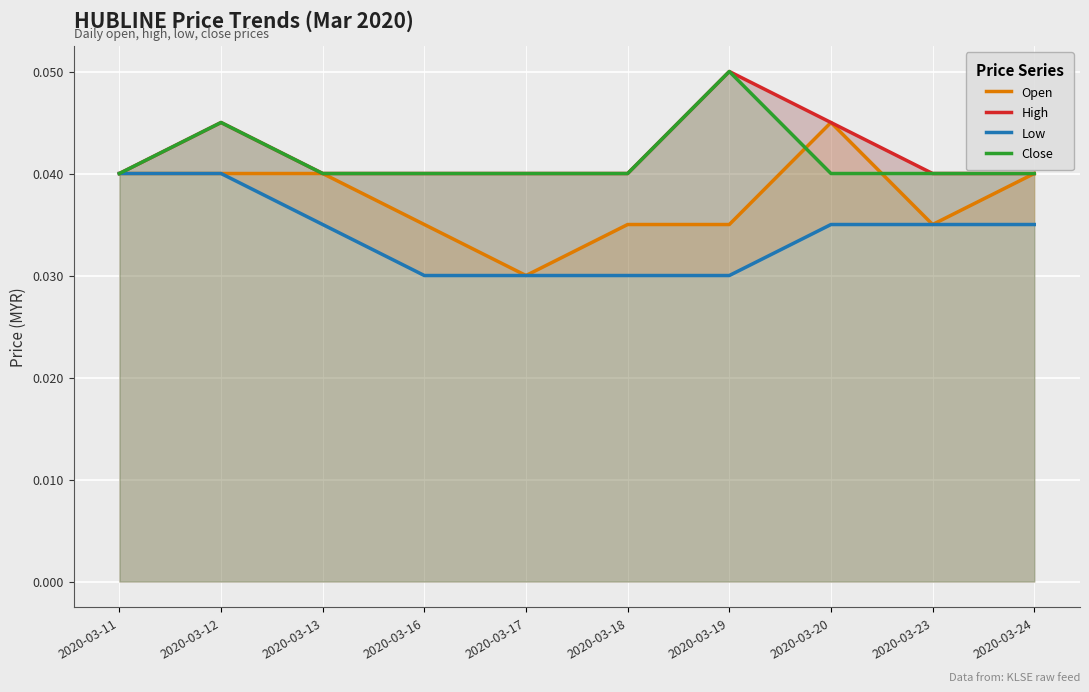

What is the total value across all series at 2020-03-23?

0.2